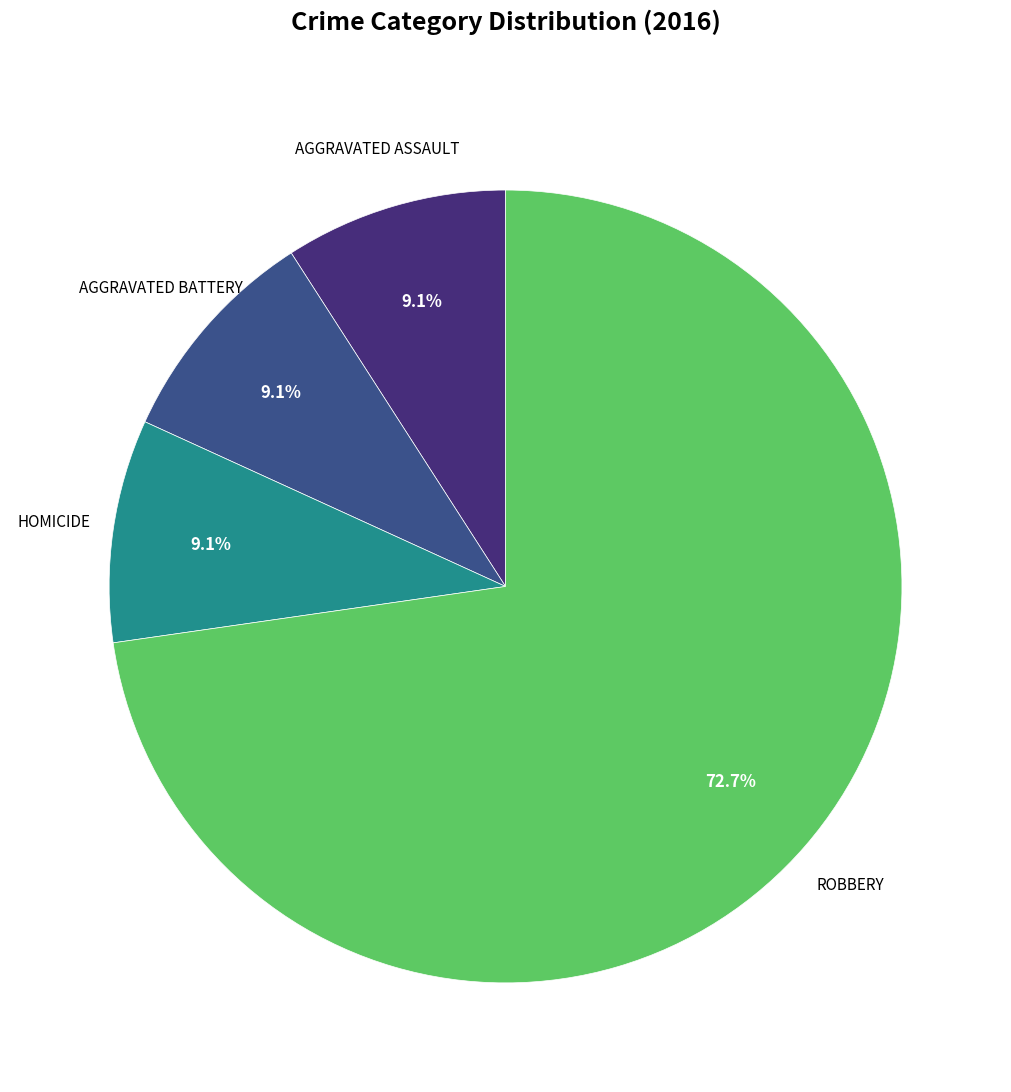

Does any single category account for the majority?

Yes